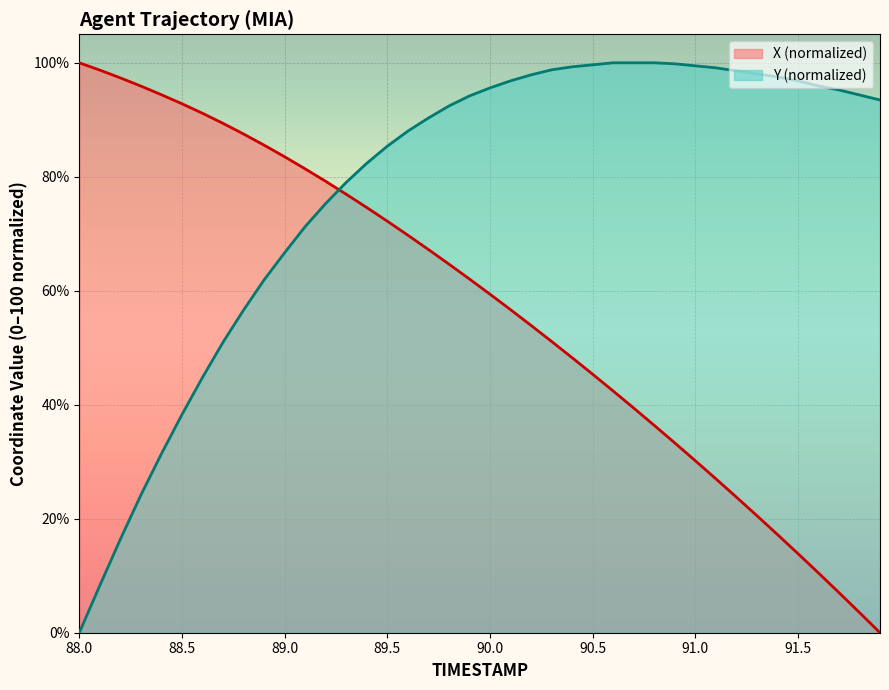

Does the chart display data point markers on the line(s)?

No